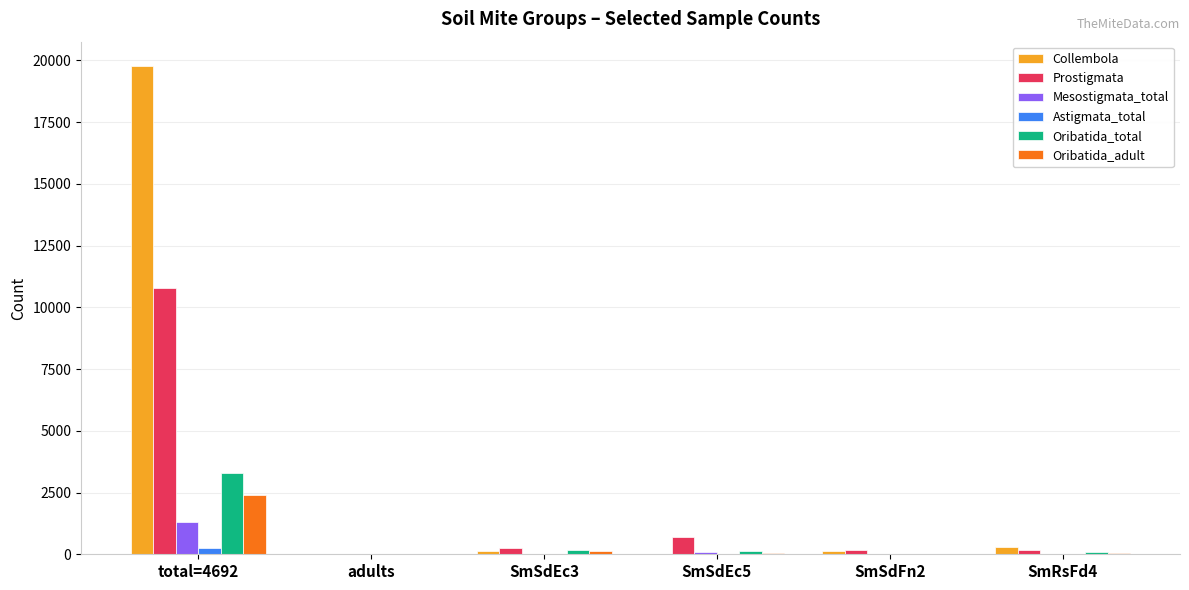

How many distinct data groups are displayed?

6